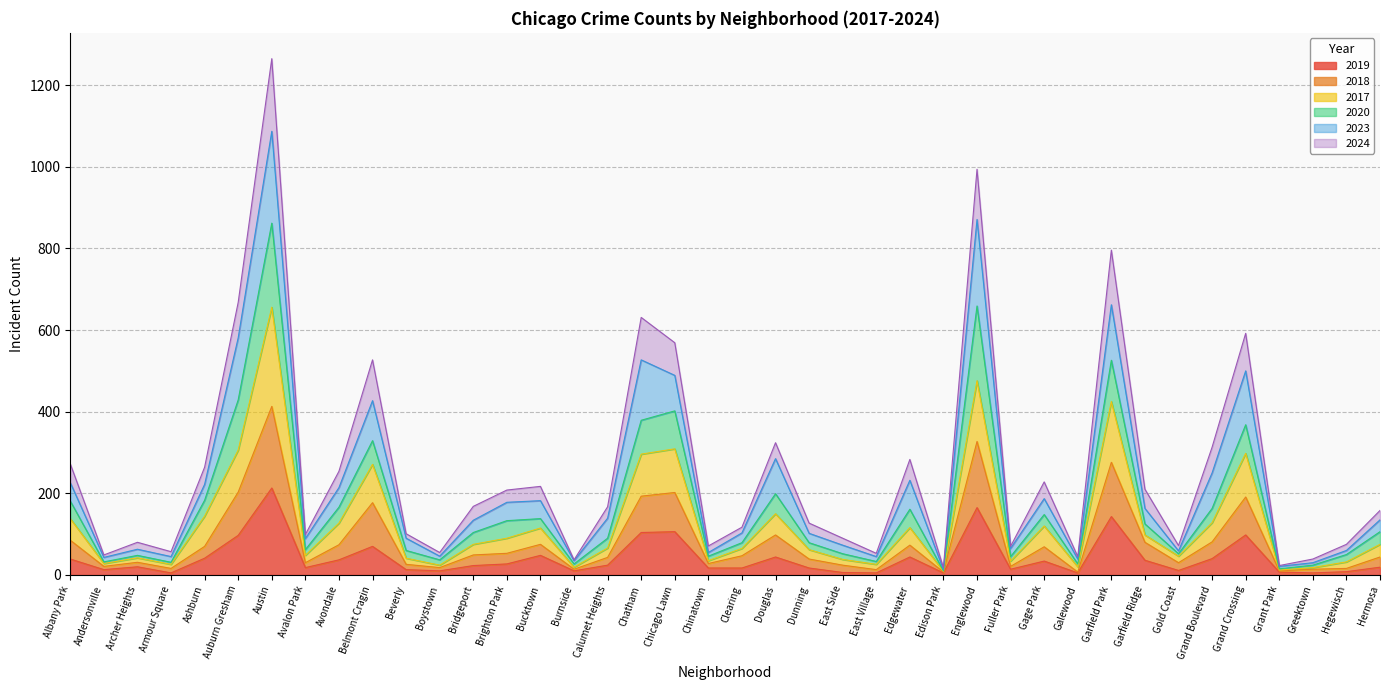

Between Hegewisch and Douglas, which is larger?

Douglas